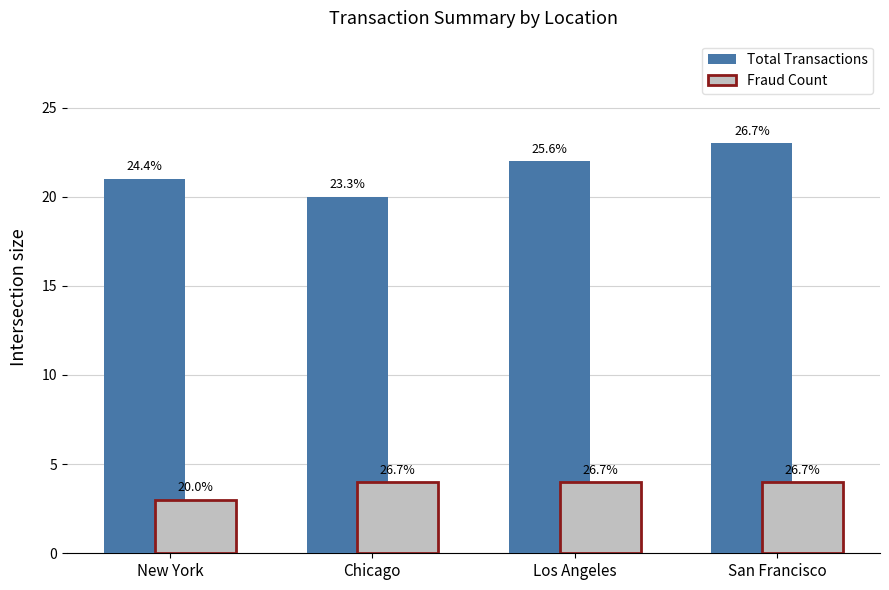

Which series changed the most between Chicago and Los Angeles?

Total Transactions